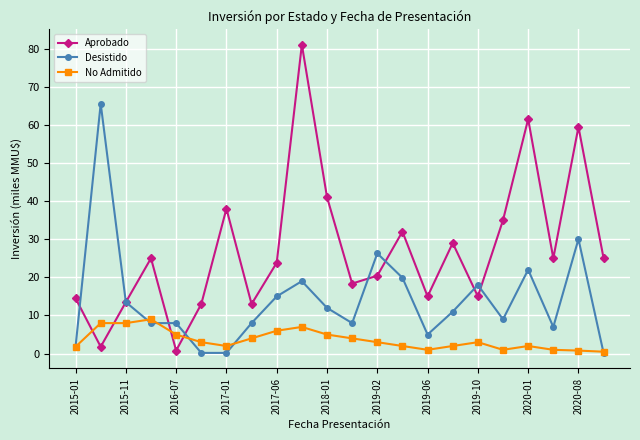

How many lines are shown in the chart?

3